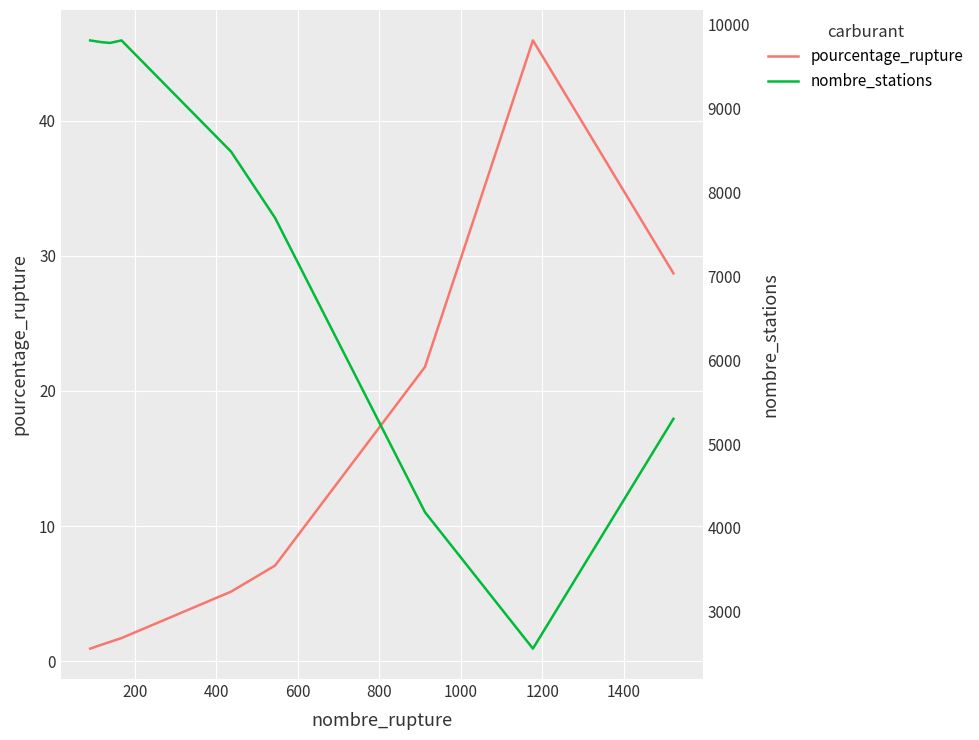

List the series in order of their peak value, lowest first.

pourcentage_rupture, nombre_stations